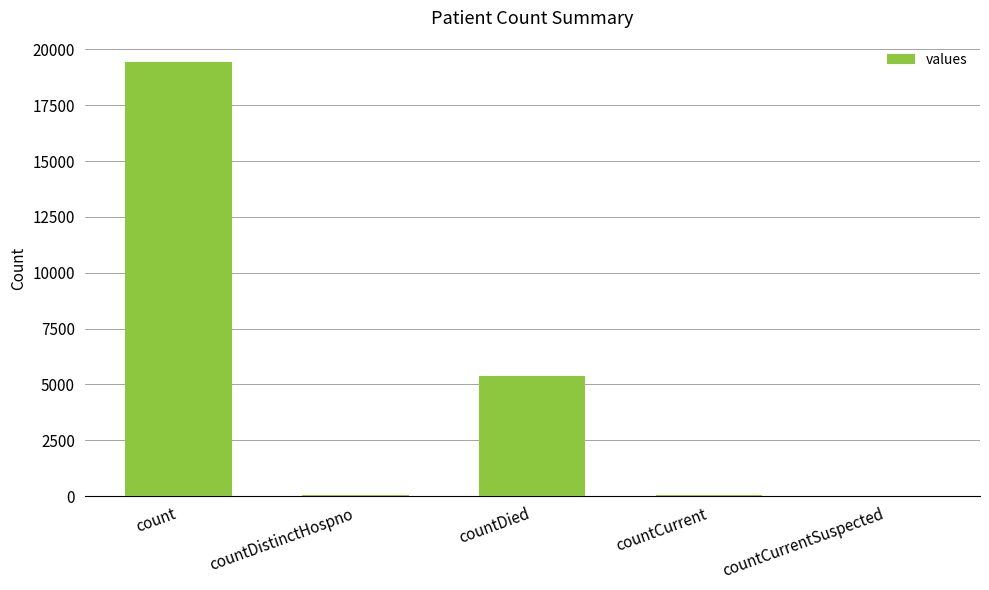

What is the greatest value displayed?

19420